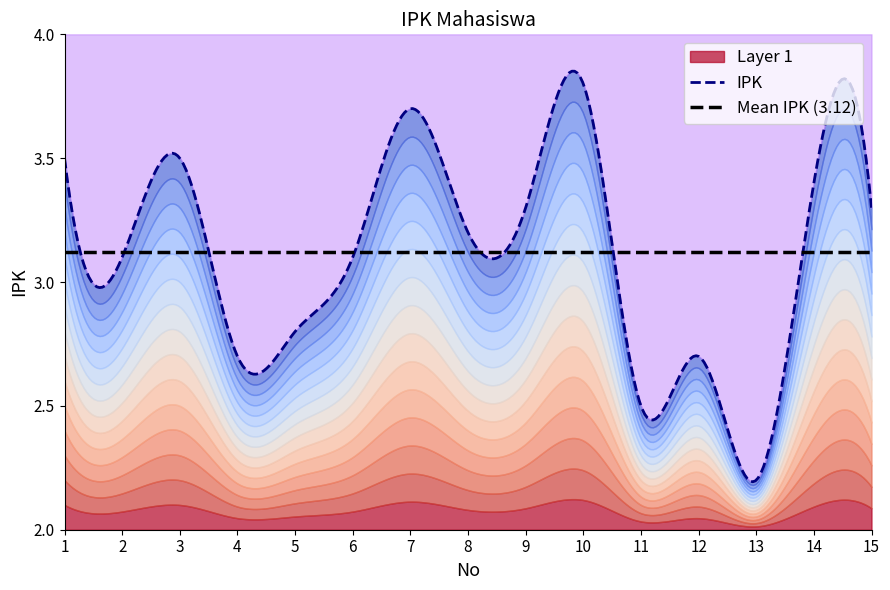

At which category does the chart reach its peak across all series?

10